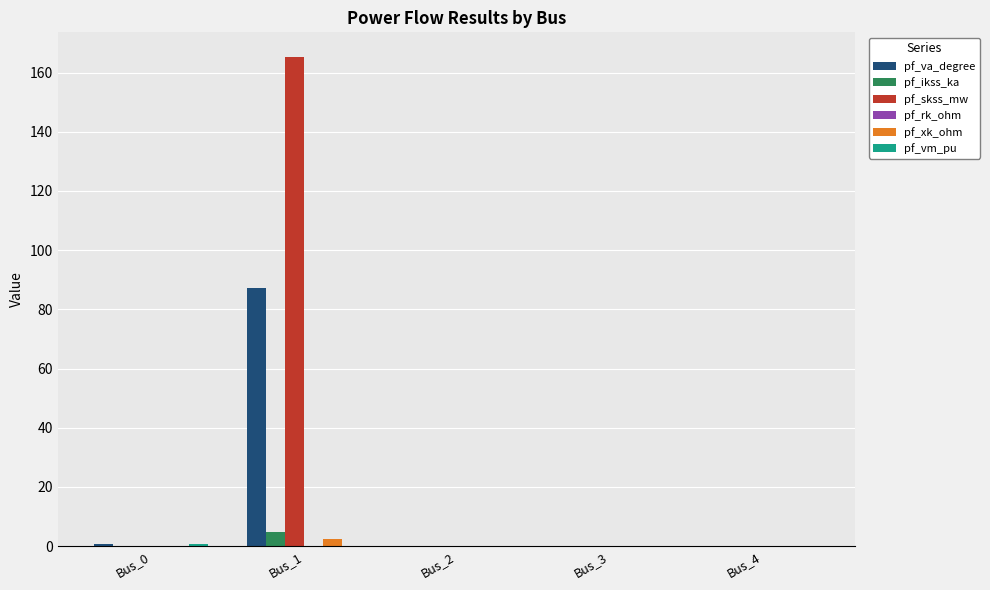

Is it true that pf_va_degree equals 0.0 at Bus_3?

True